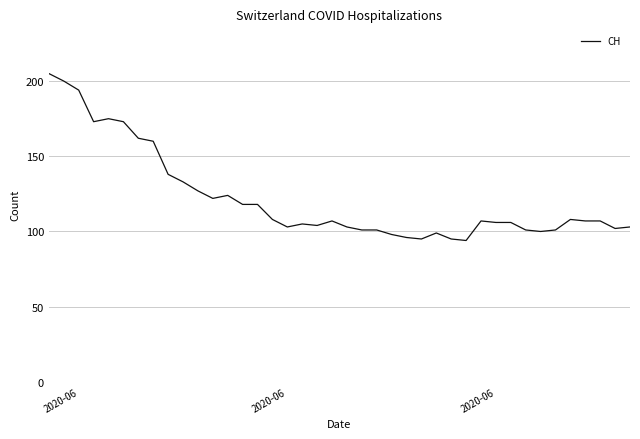

What is the difference between the maximum and minimum values?

111